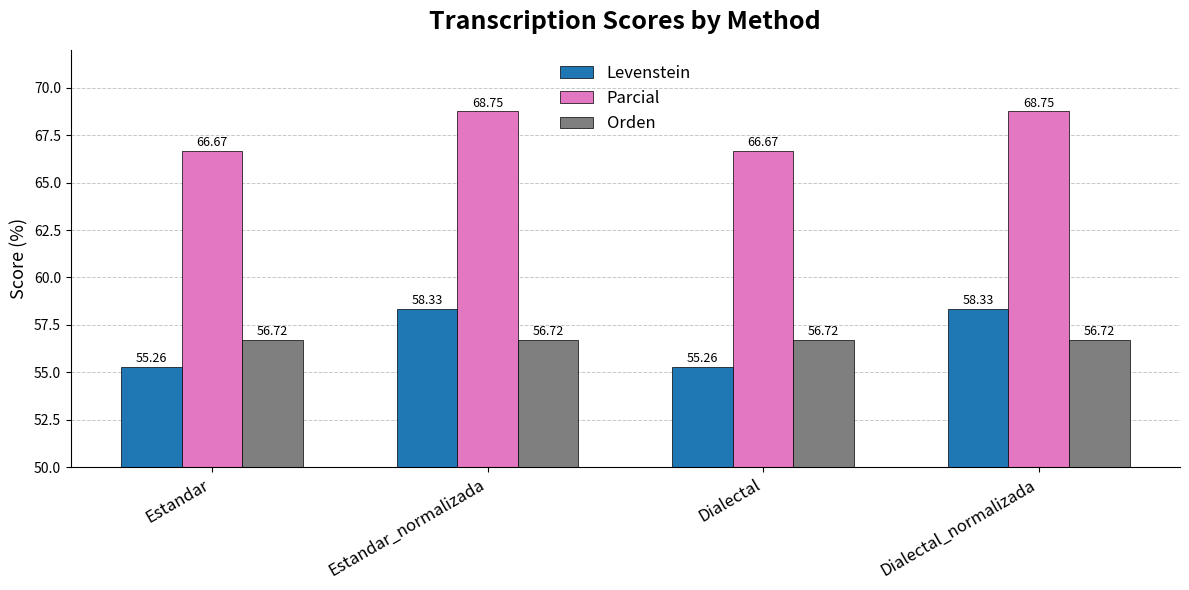

Where does the Levenstein series first go above 58?

Estandar_normalizada